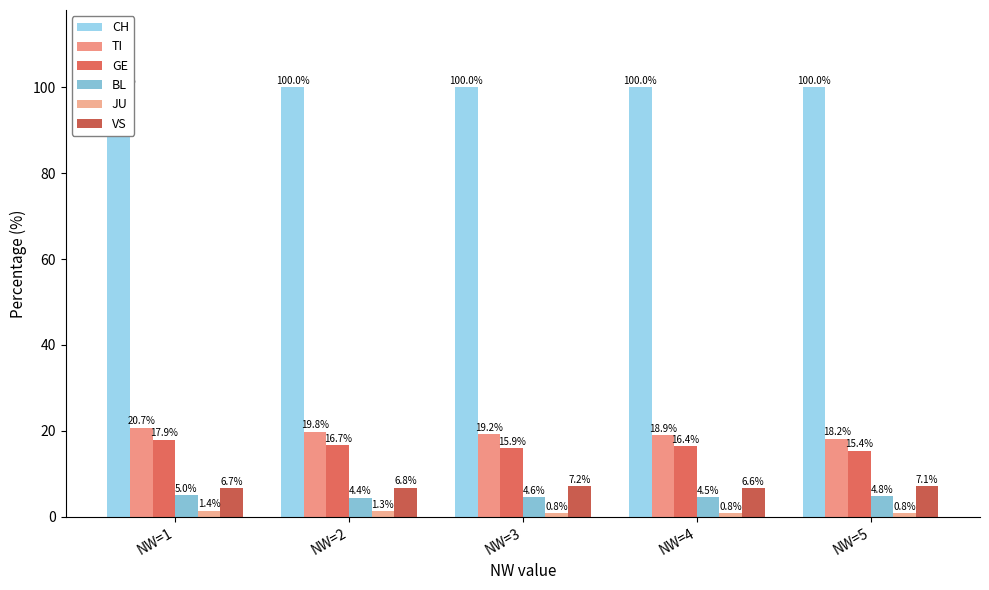

What is the difference between the maximum and minimum values in the GE series?

2.5